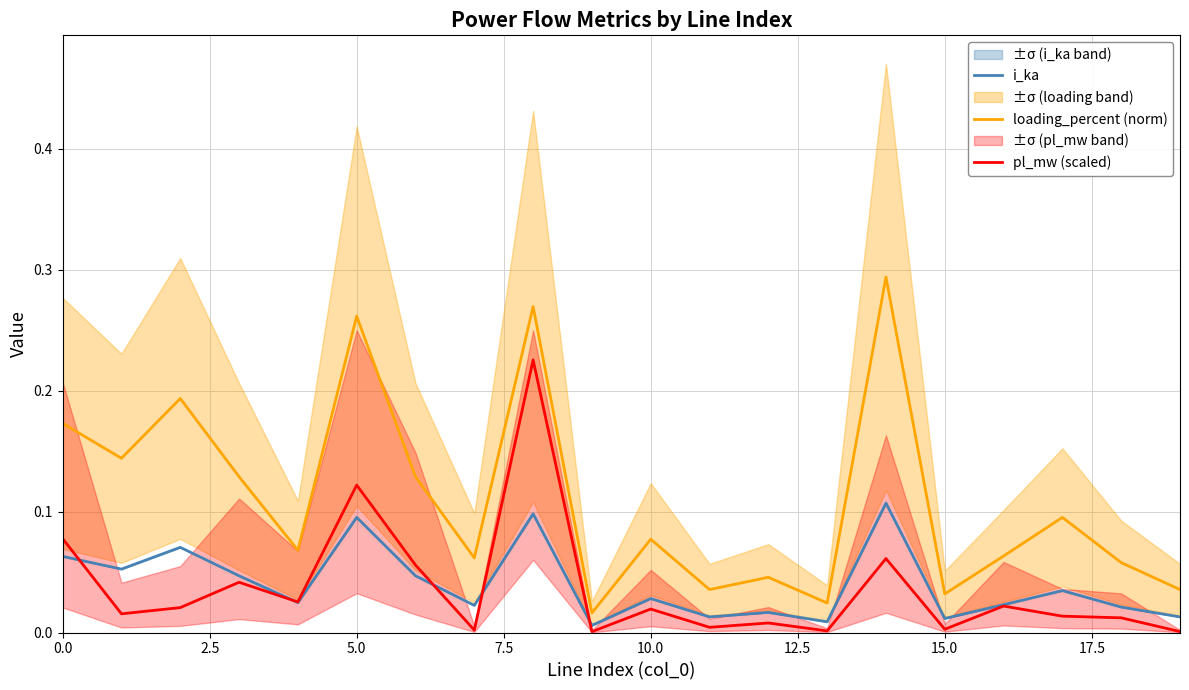

Between 12 and 15, which is larger?

12